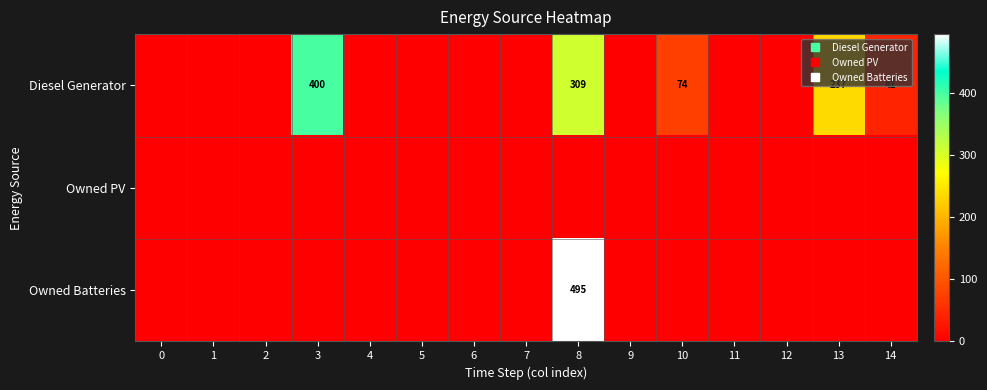

Between 1 and 12, which series saw the biggest shift?

Diesel Generator